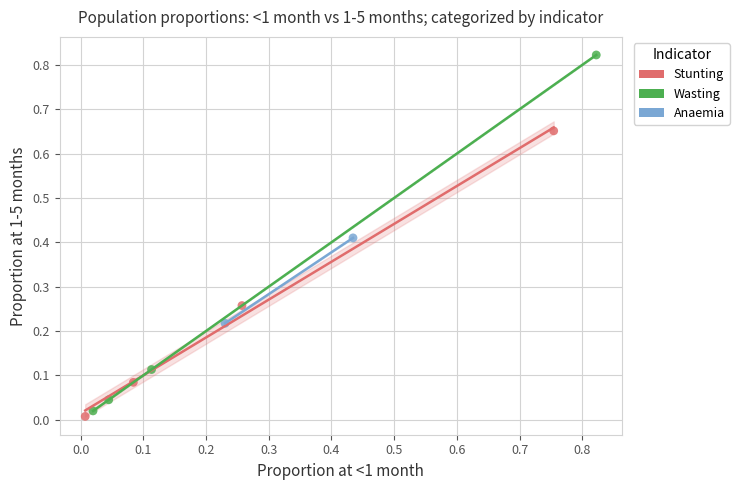

What are all the series names shown in the legend?

Stunting, Wasting, Anaemia